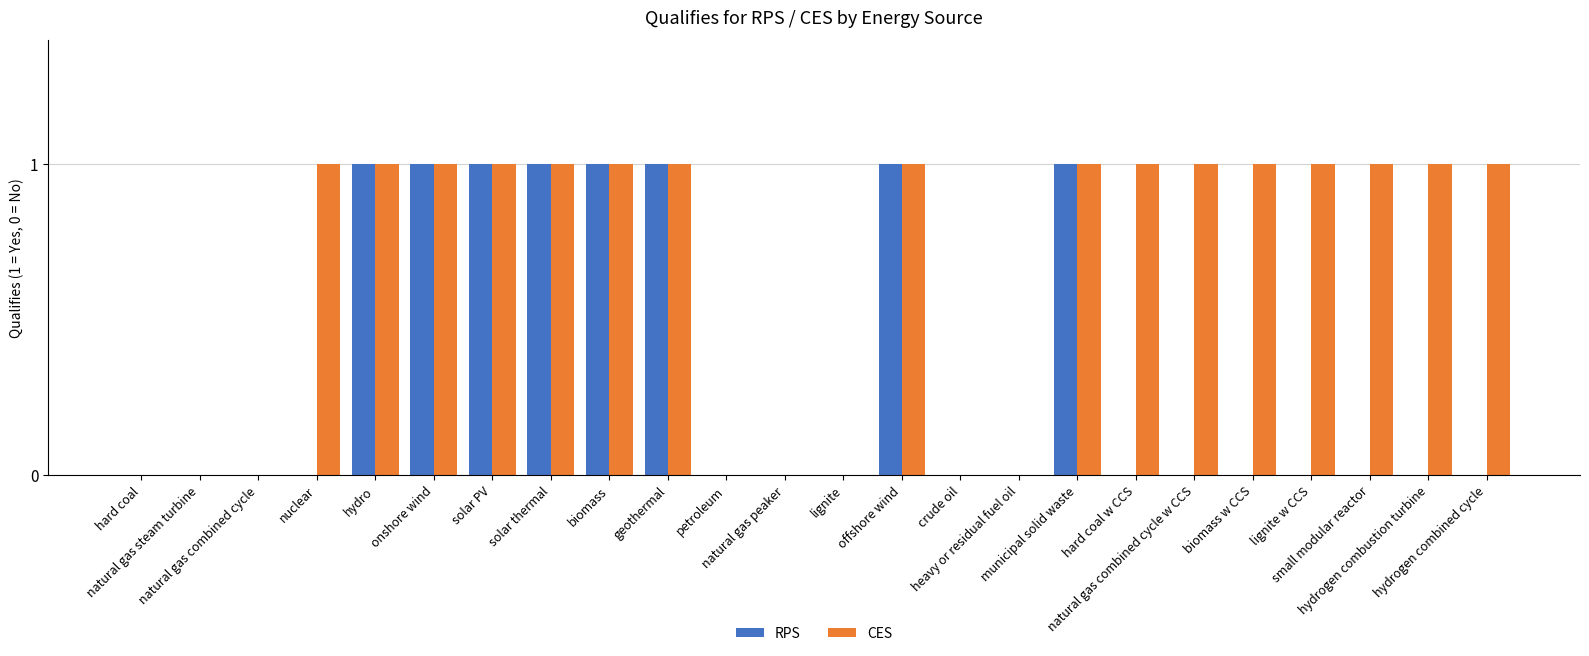

What is the spread (max minus min) of values at small modular reactor?

1